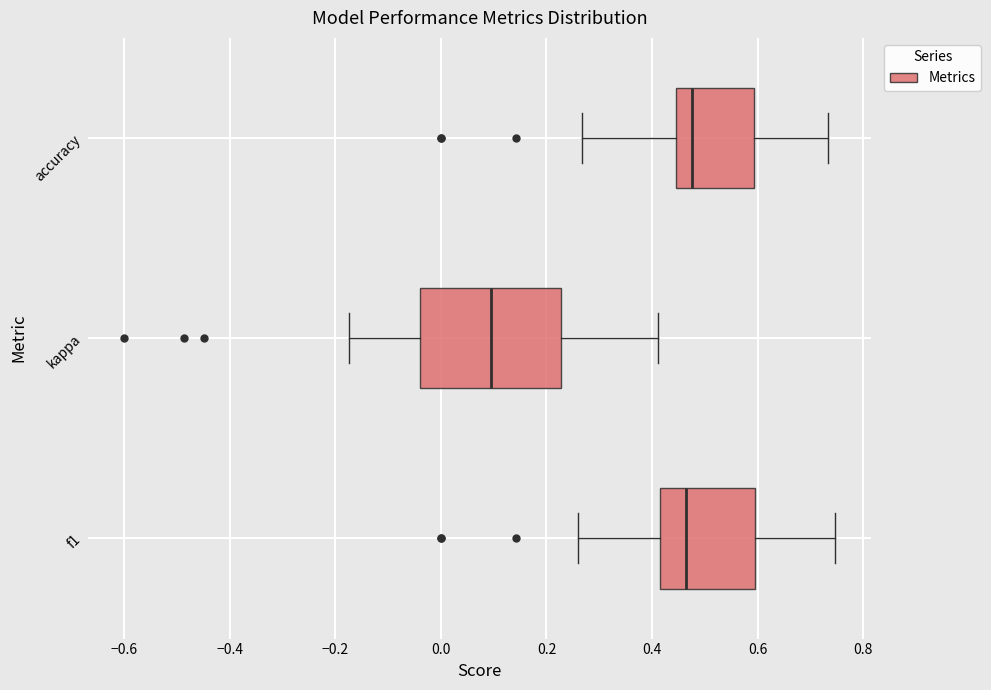

Reading bottom to top, transcribe this box plot: for each box, give where its median line is, the range the box spans, and where its two whiskers end, as read against the x-axis. The values are not printed on the chart, so give them approximately, as read against the axis.

f1: median 0.46, box 0.42 to 0.60, whiskers 0.26 to 0.74
kappa: median 0.10, box -0.04 to 0.22, whiskers -0.18 to 0.42
accuracy: median 0.48, box 0.44 to 0.60, whiskers 0.26 to 0.74